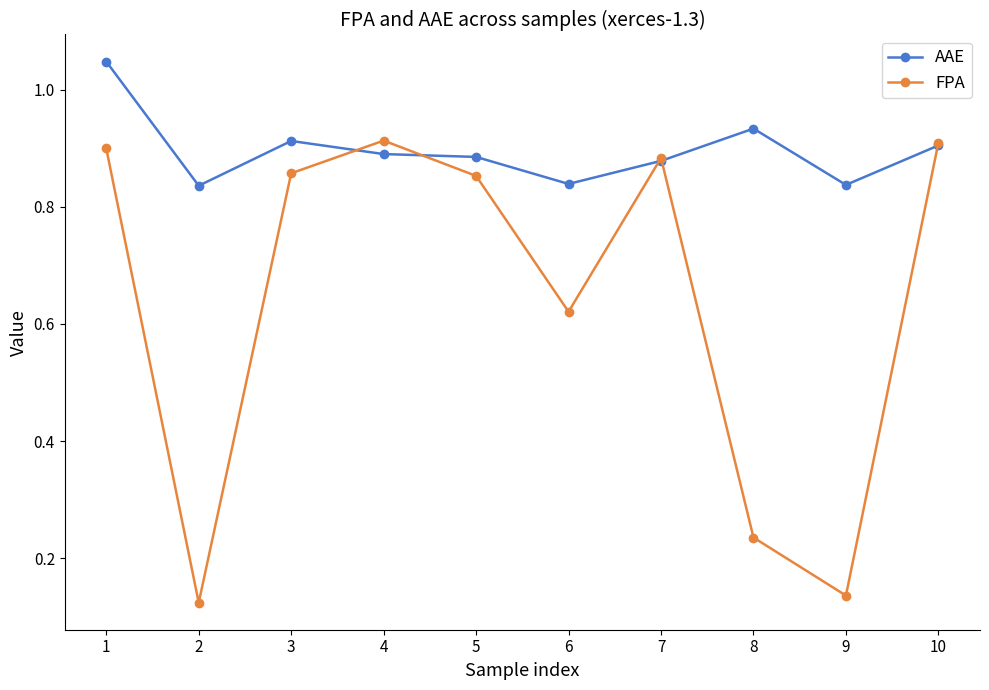

True or false: AAE has more than 1 interior local peaks.

True